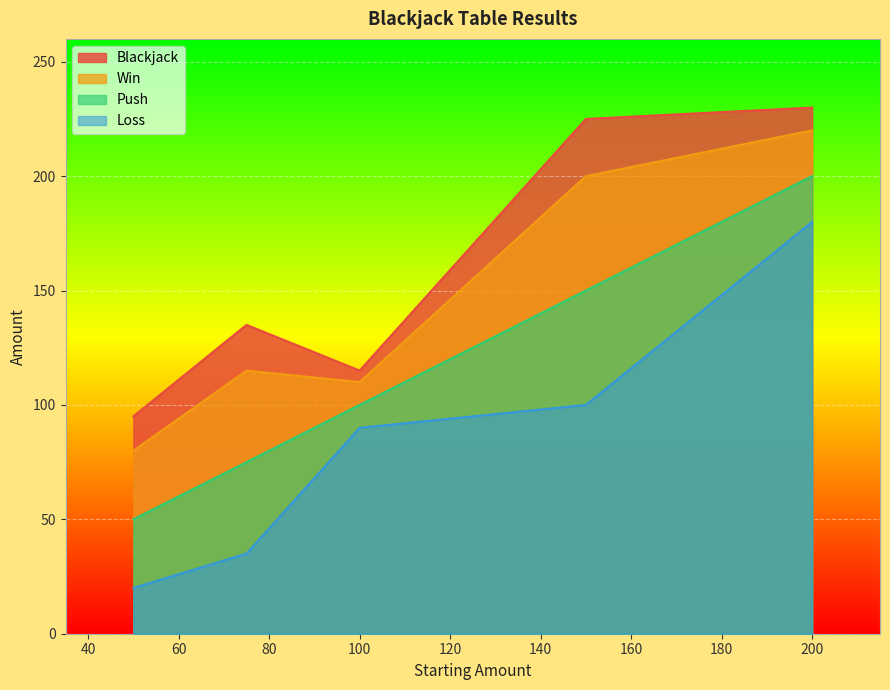

What is the greatest value displayed?

230